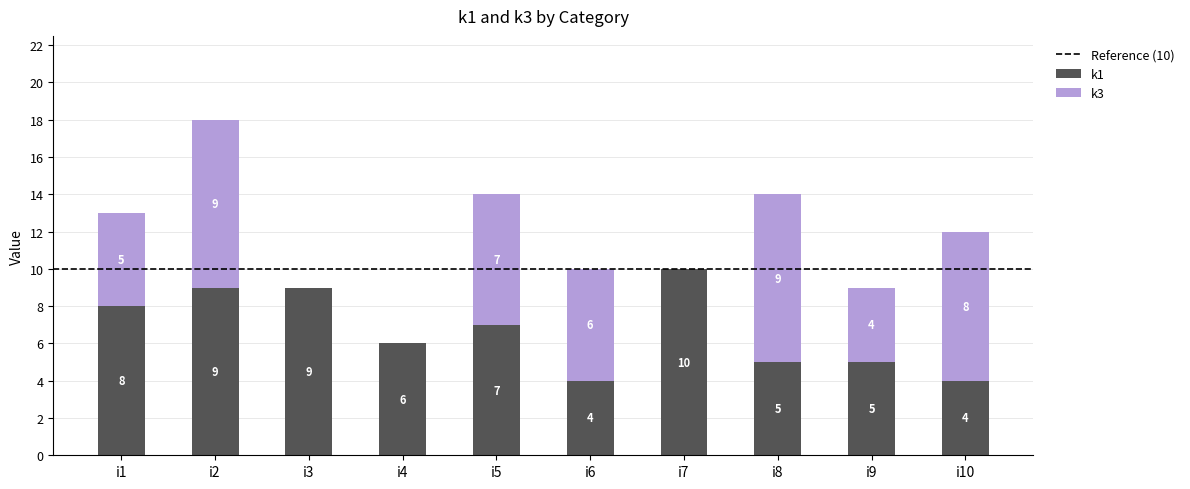

Reading left to right, list the values for the k1 series.

i1=8	i2=9	i3=9	i4=6	i5=7	i6=4	i7=10	i8=5	i9=5	i10=4